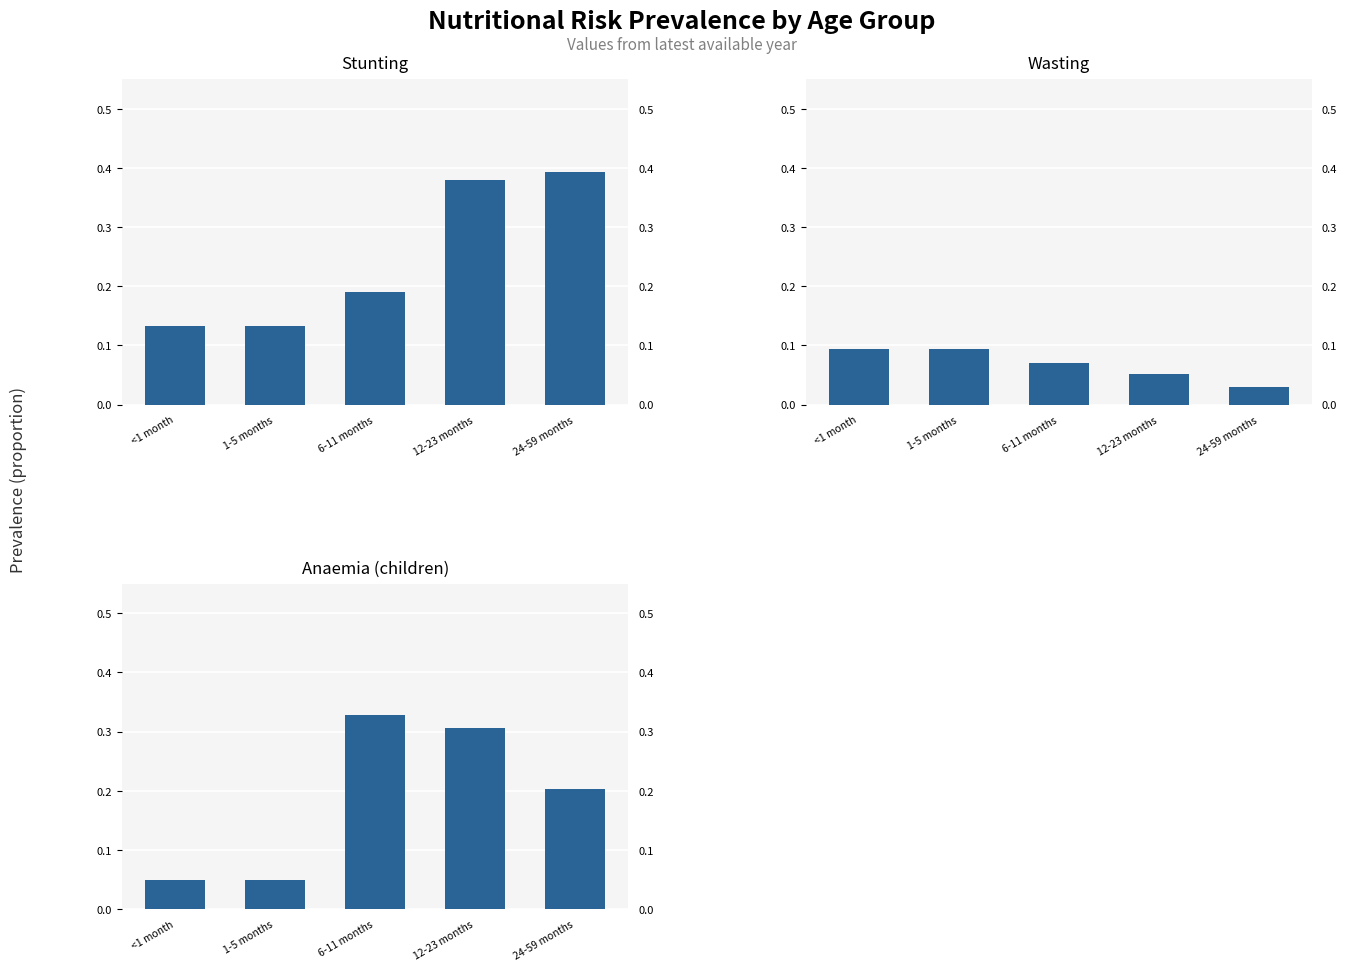

List the labels in order of Wasting value, smallest first.

24-59 months, 12-23 months, 6-11 months, <1 month, 1-5 months